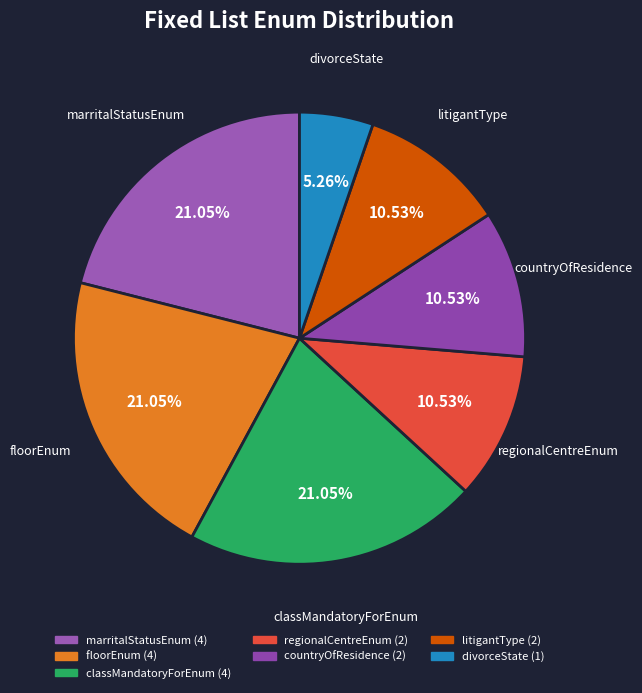

Is there any slice that represents more than half of the pie?

No